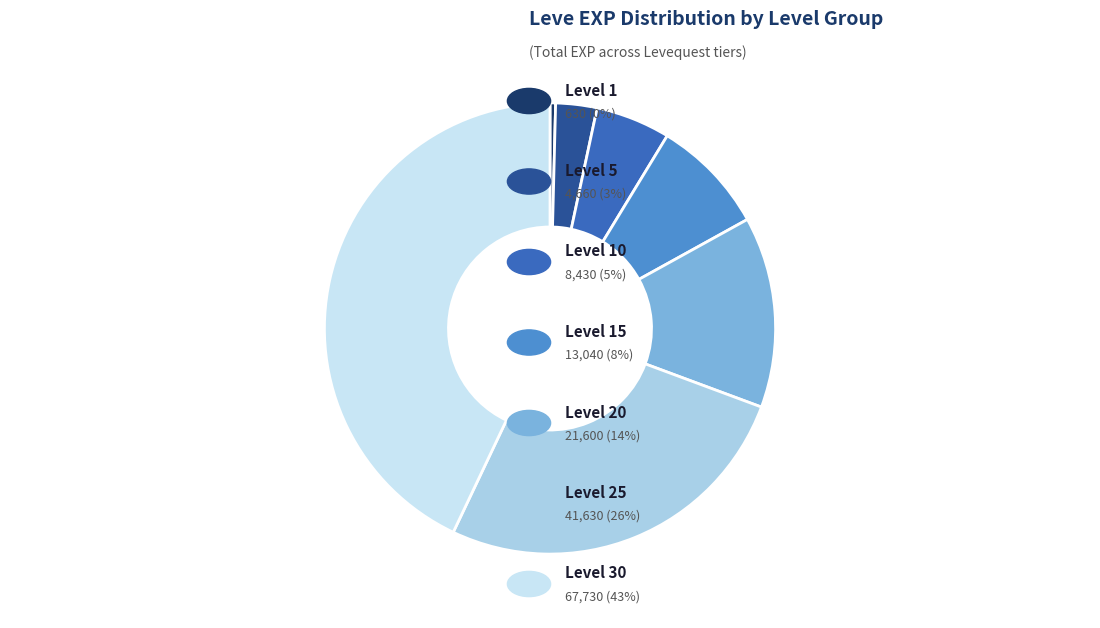

Is there a majority slice in this chart?

No